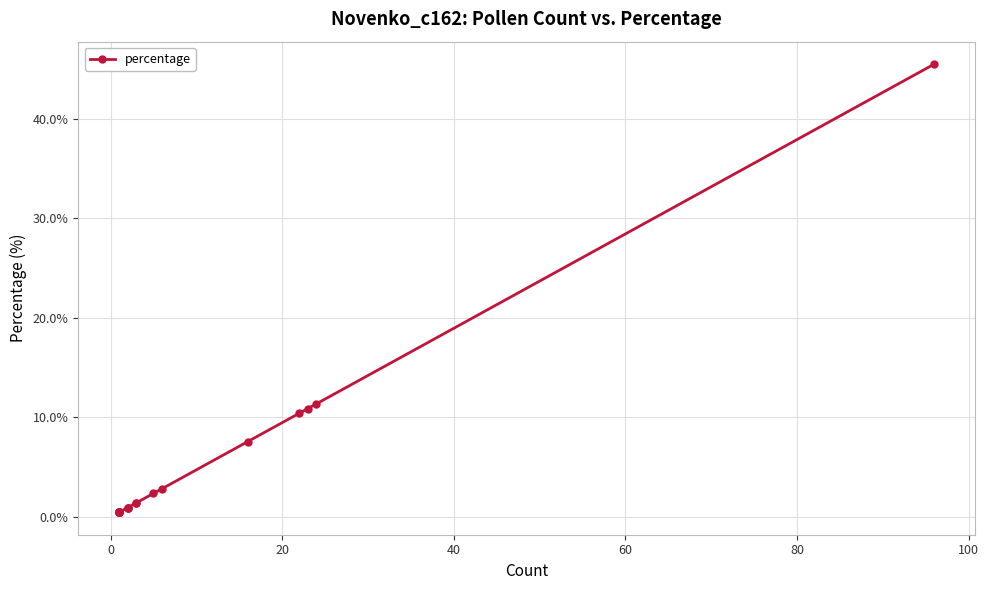

What is the difference between the maximum and minimum values?

45.0